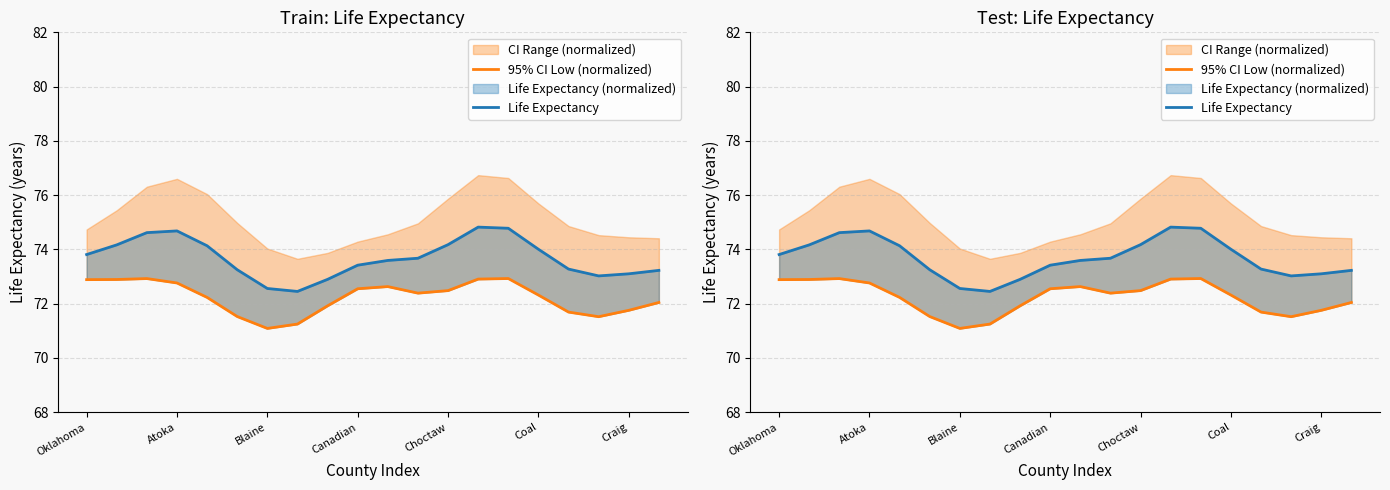

True or false: 95% CI Low (normalized) has a value of 17.6 at 8.

False